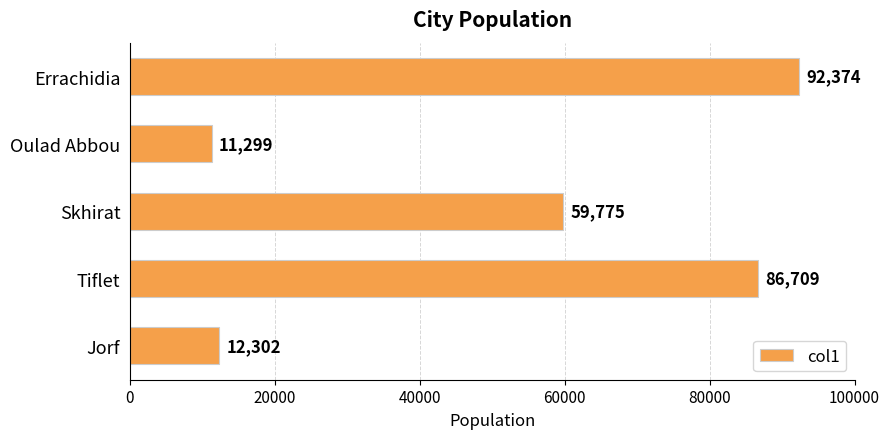

Which has a higher value, Tiflet or Oulad Abbou?

Tiflet